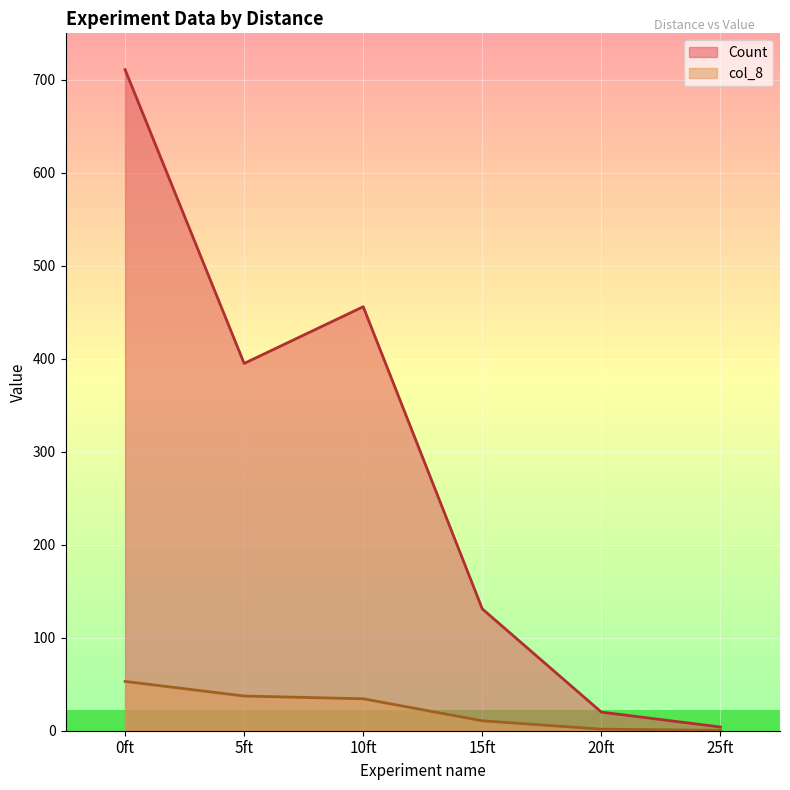

At which label does Count reach its peak?

0ft